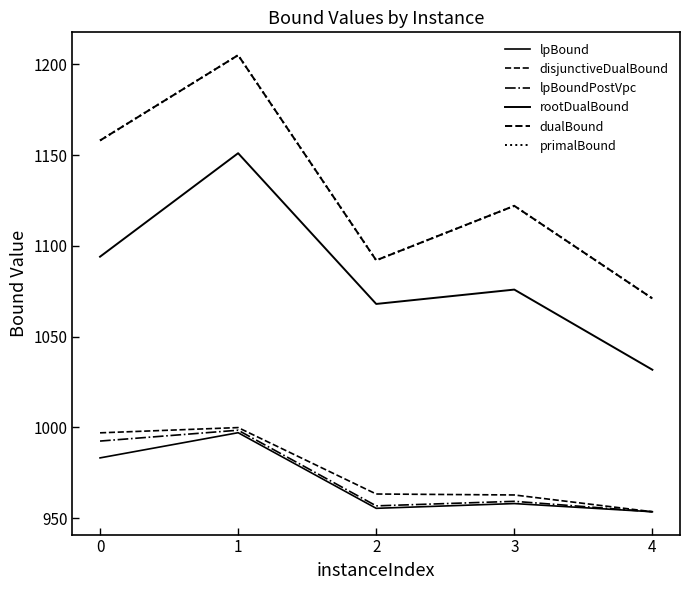

Does the chart have visible grid lines?

No